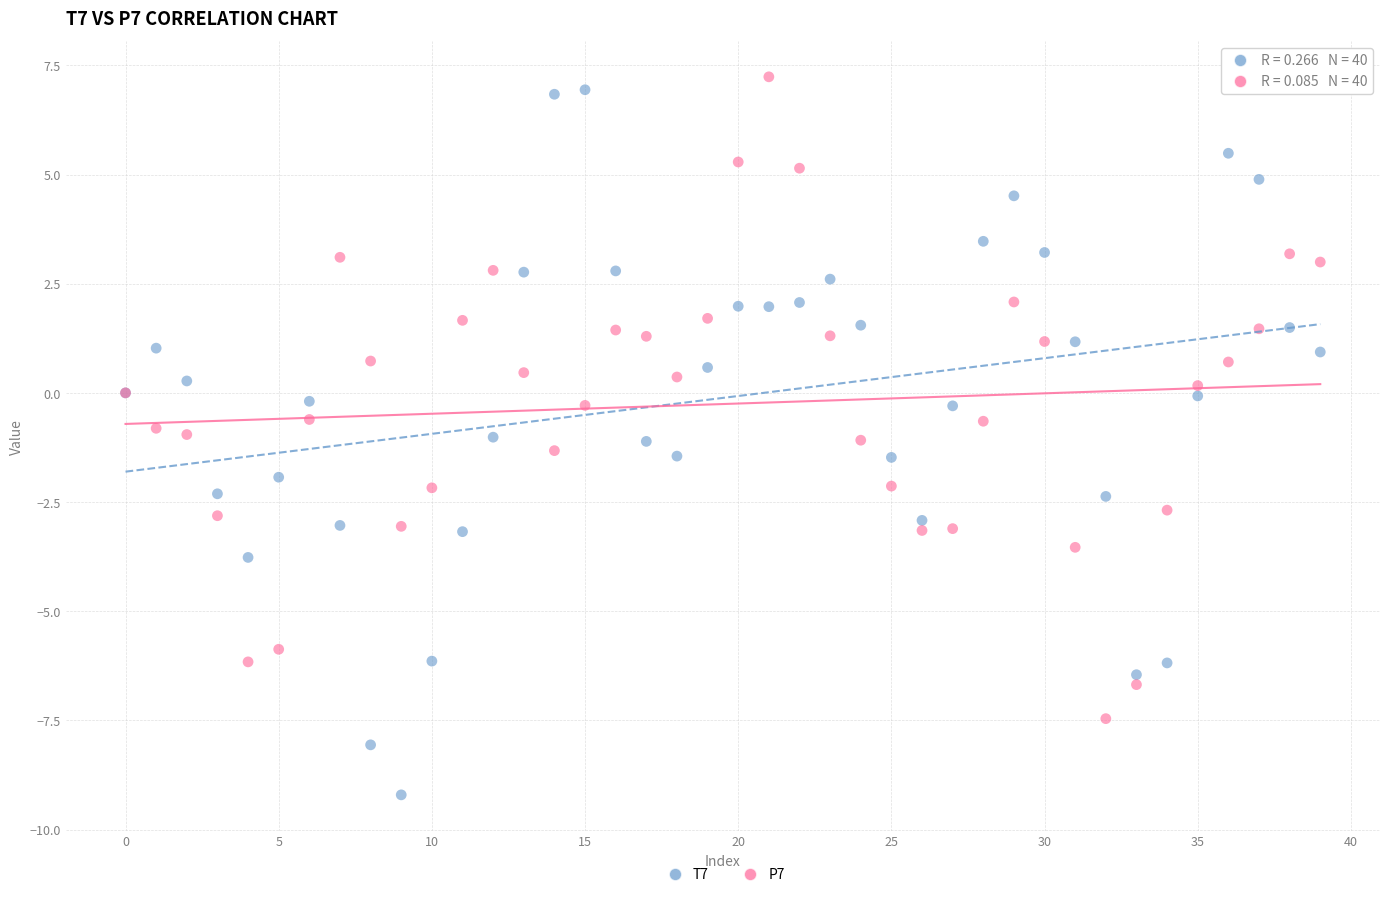

Which series has the widest spread of Y values?

T7